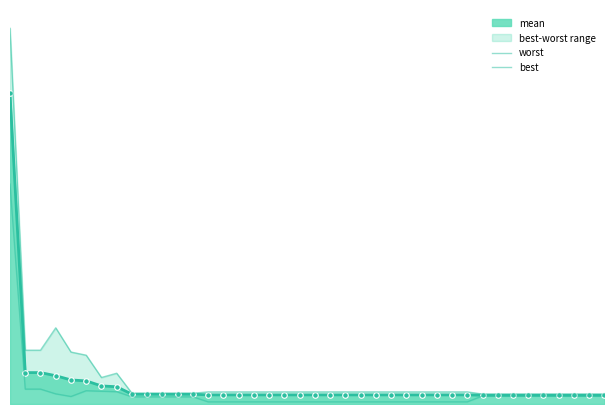

Is it true that best equals 0.1 at 6?

False